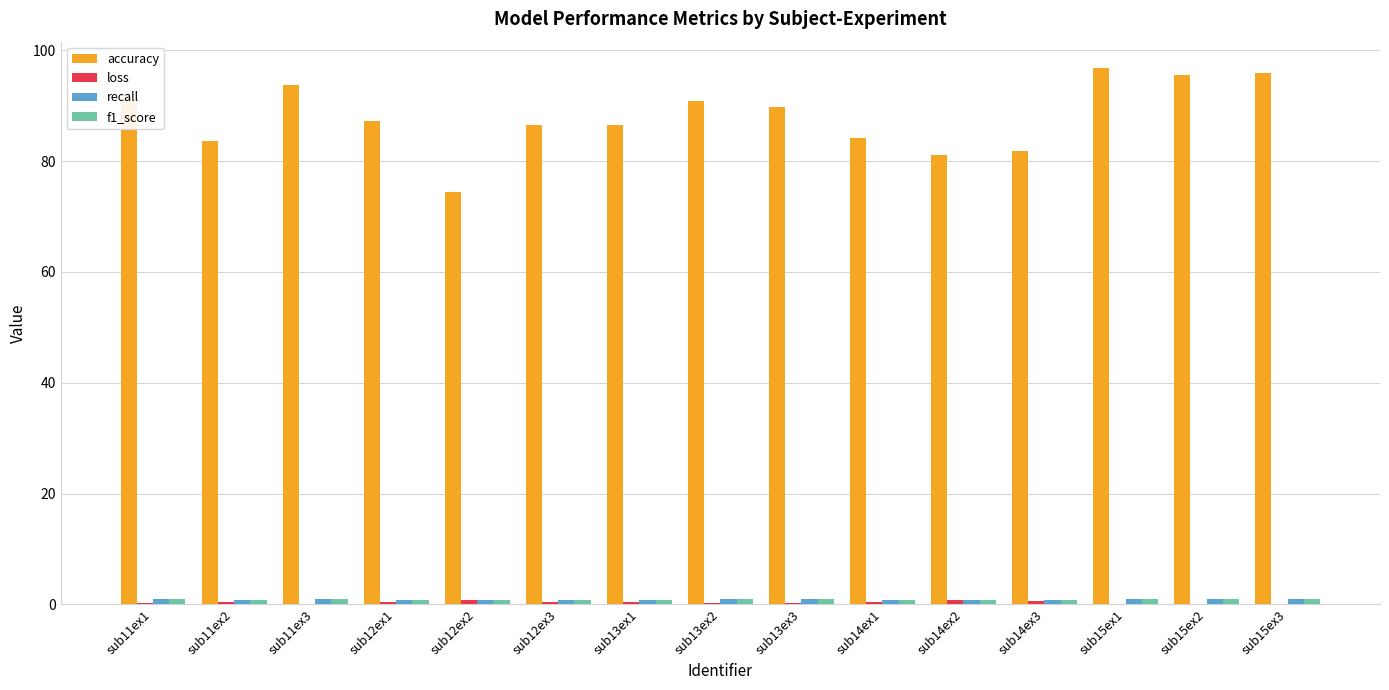

What is the maximum value shown in the chart?

96.7